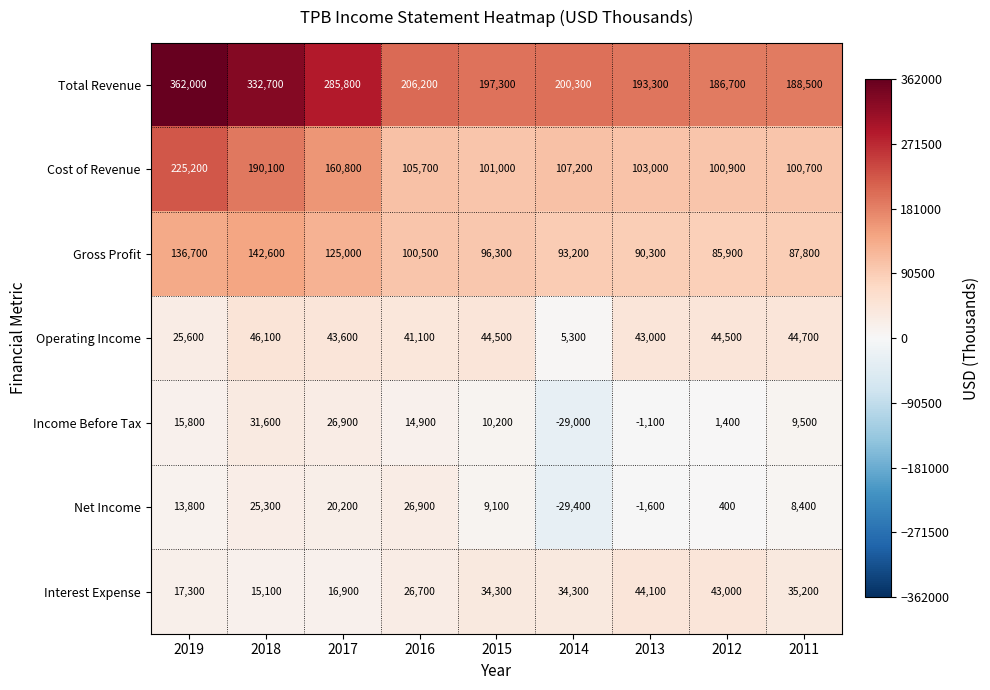

At which category is the sum across all series the highest?

2019